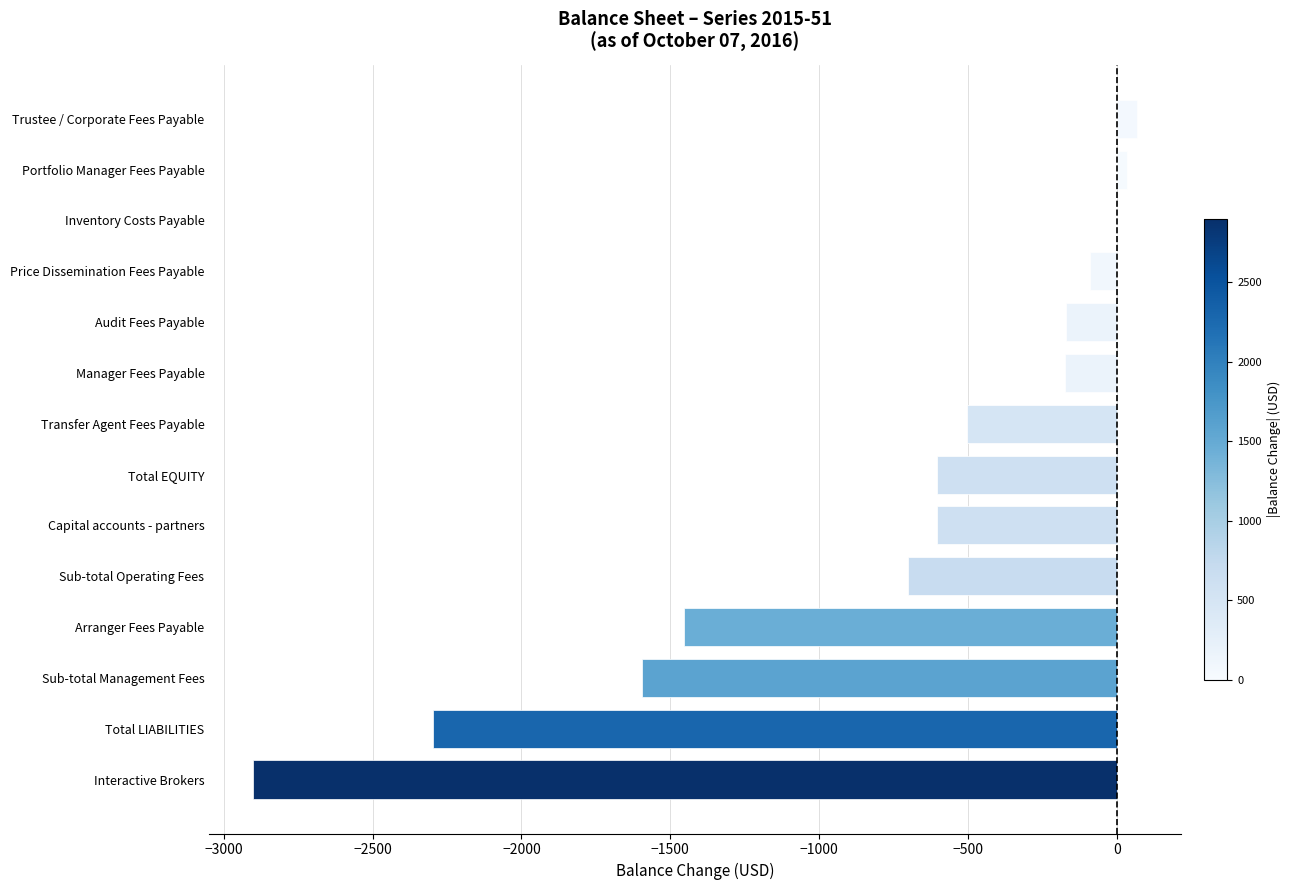

How many distinct data groups are displayed?

1